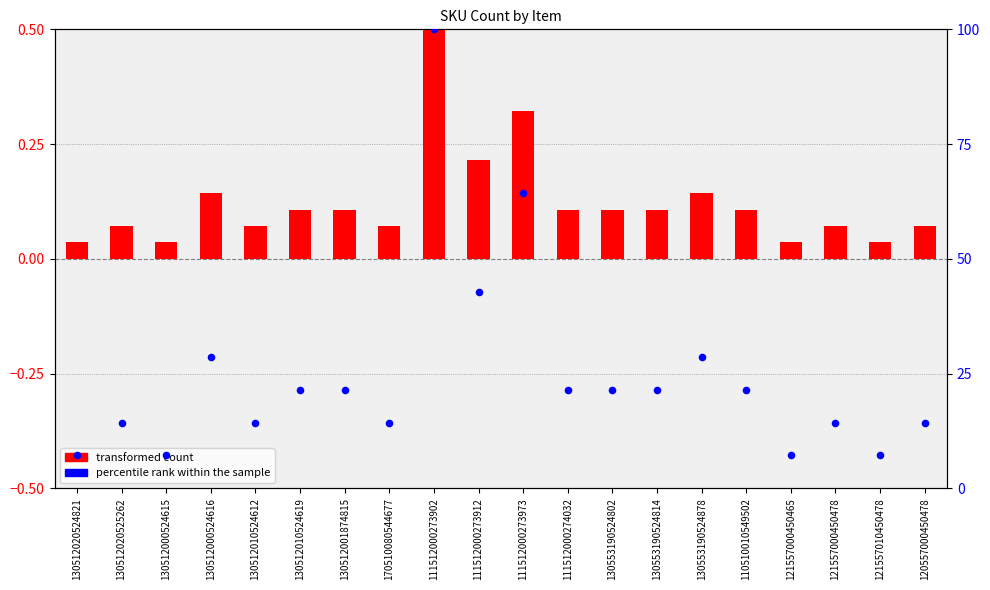

Which series has the widest spread of Y values?

percentile rank within the sample